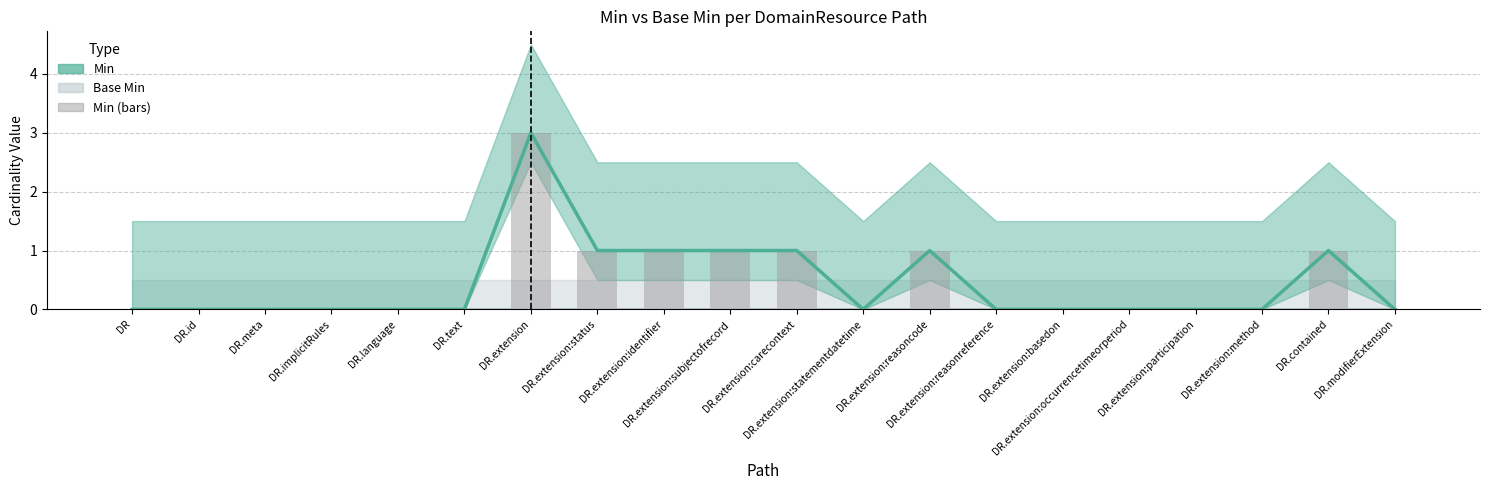

Which series has the largest range (max minus min)?

Min